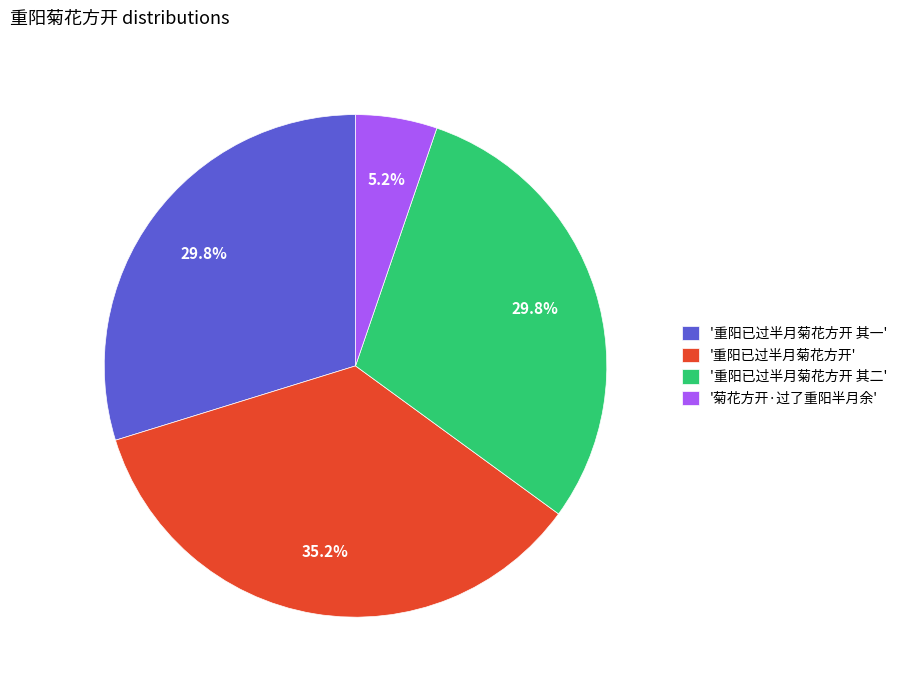

Approximately how many times larger is the value at '重阳已过半月菊花方开 其一' compared to '重阳已过半月菊花方开'?

0.8